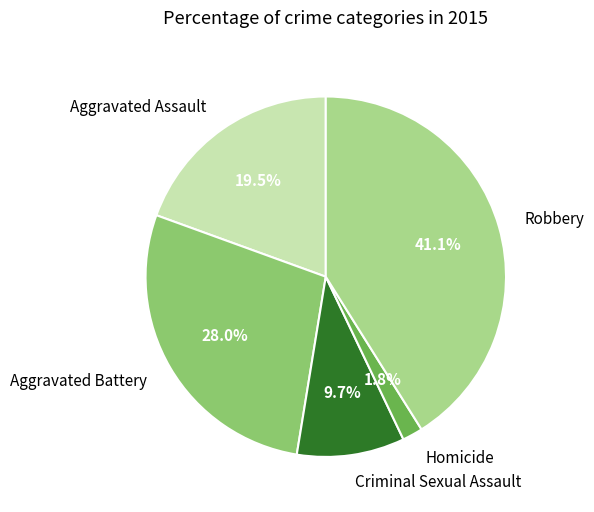

The Homicide slice represents 2% of the pie. True or false?

True